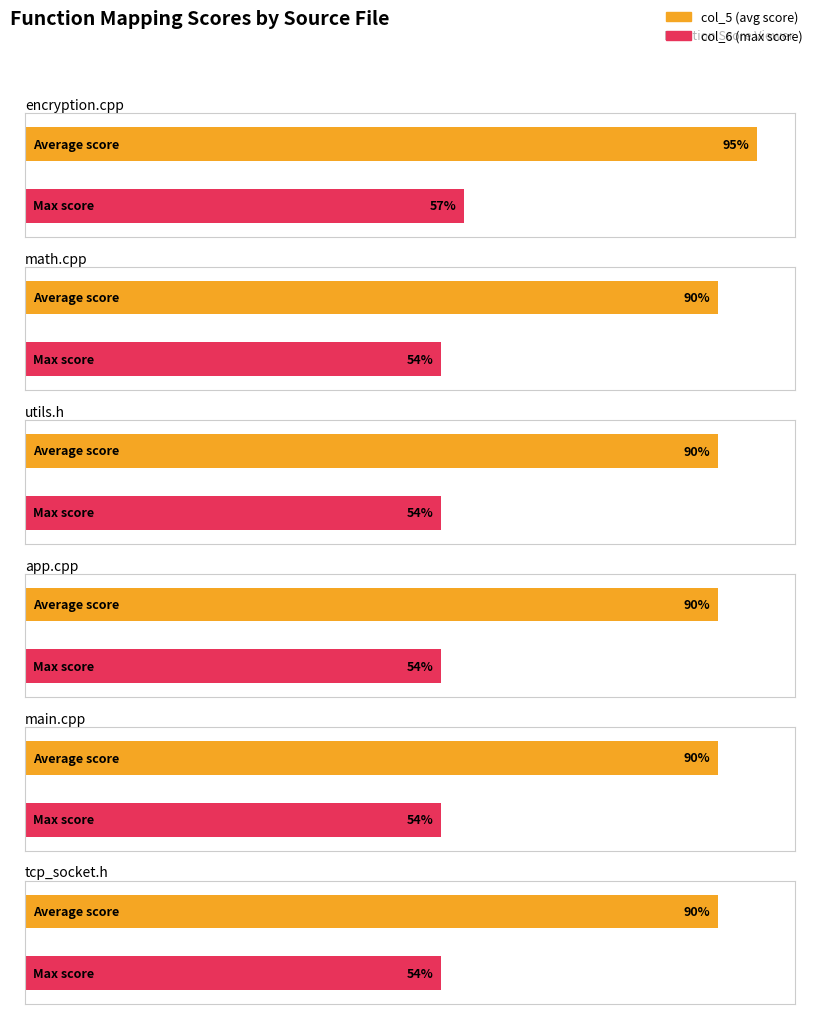

Count the number of categories in the chart.

6